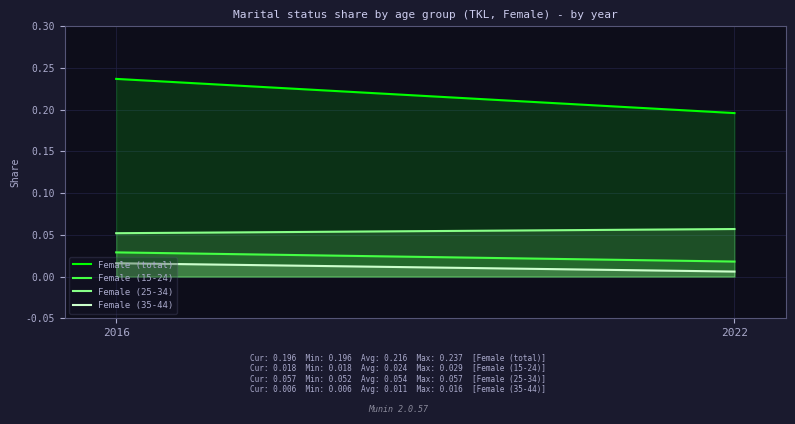

Which series has the largest total across all categories?

Female (total)